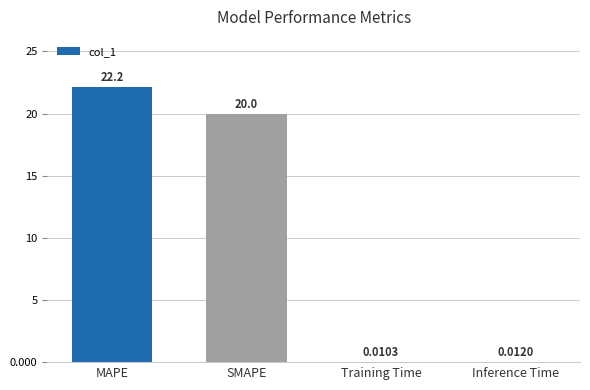

Which category has the highest value across all series?

MAPE